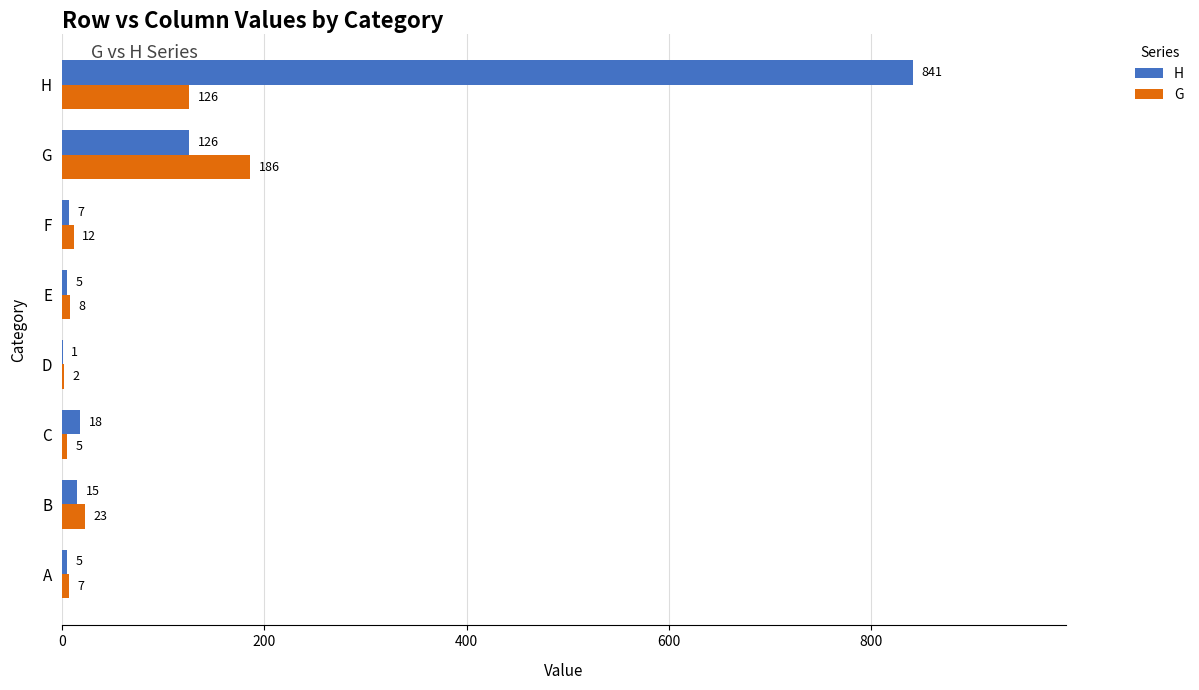

Which series changed the most between A and D?

G